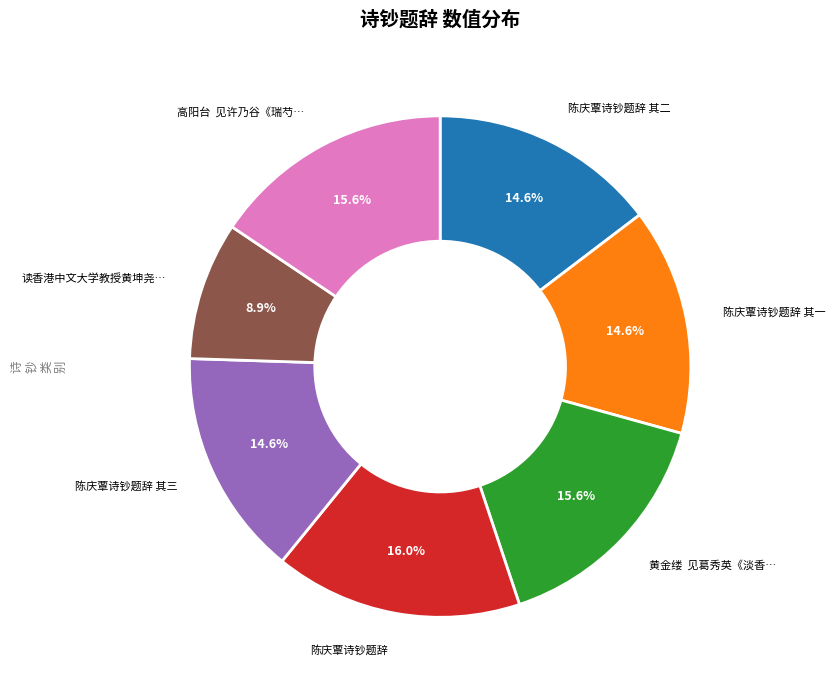

Does any single category account for the majority?

No